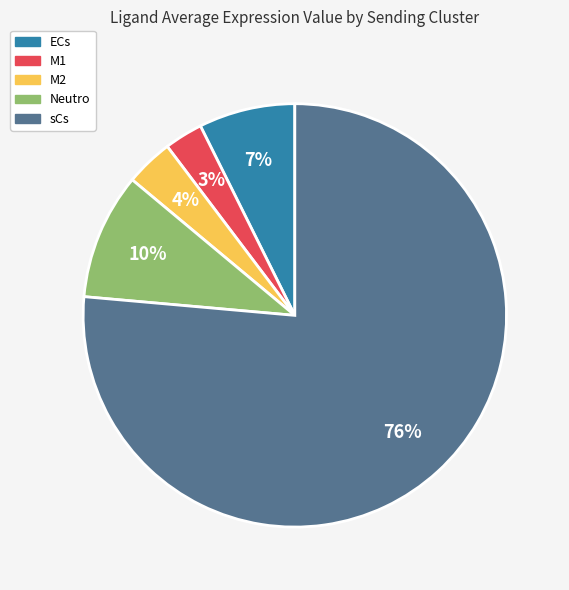

Between ECs and M1, which is larger?

ECs